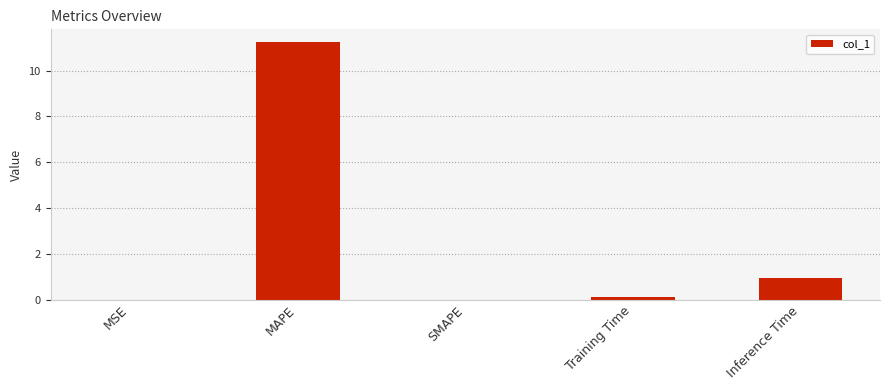

Which category has the highest value across all series?

MAPE